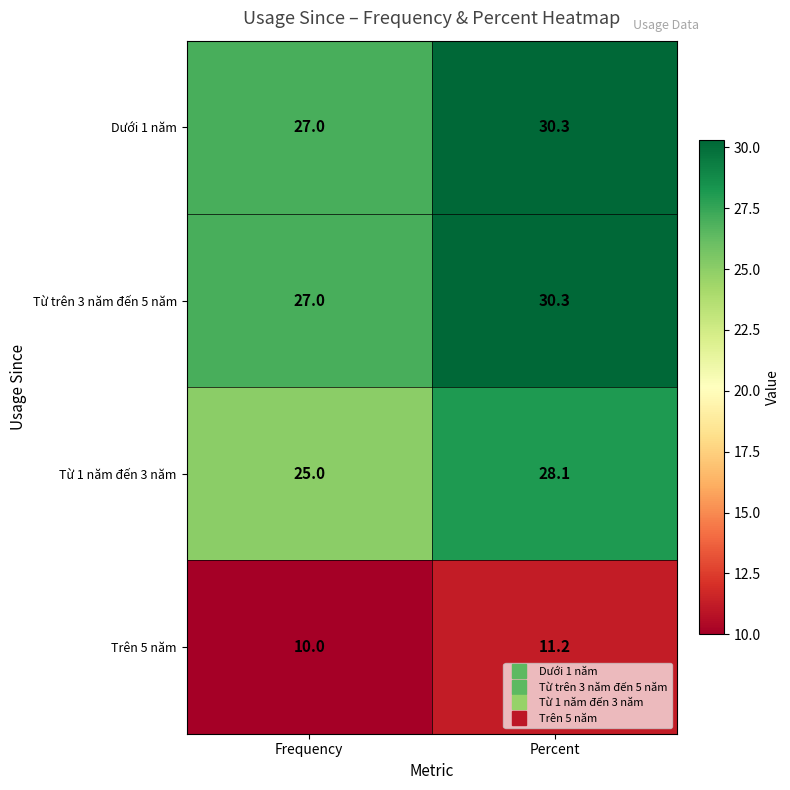

What is the total value across all series at Percent?

99.9